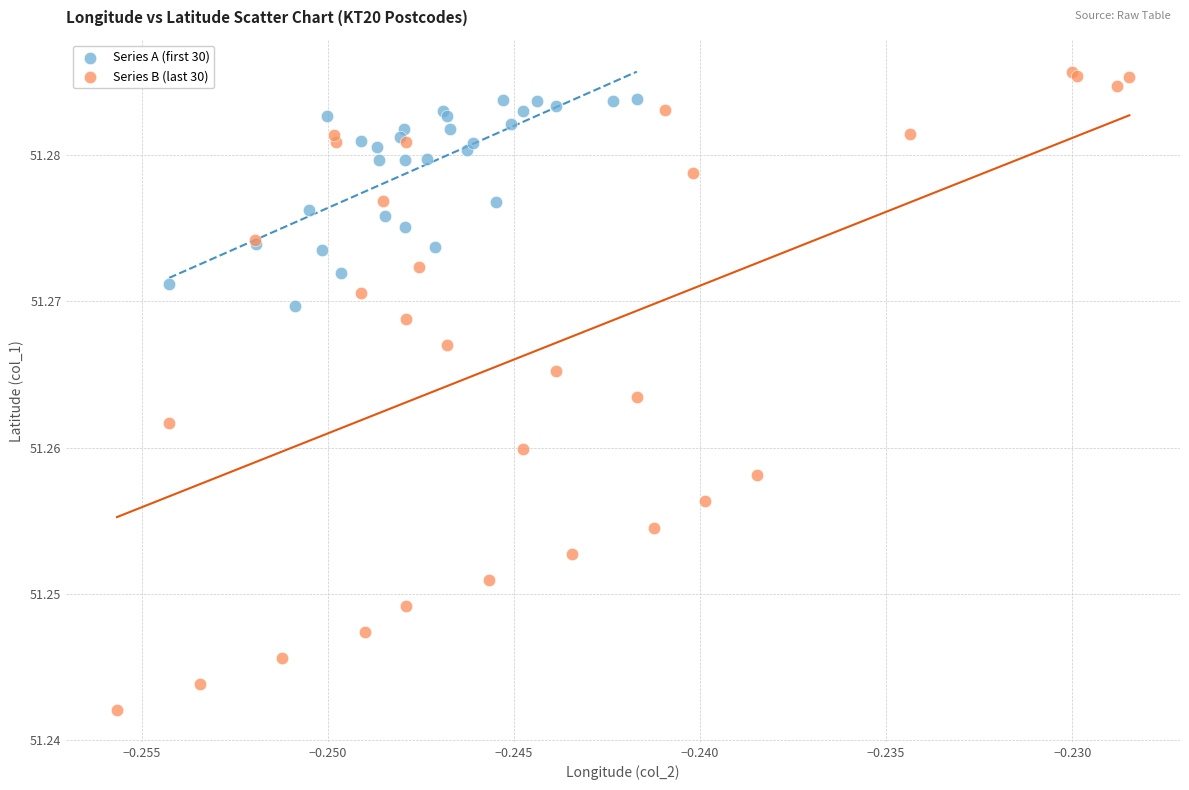

Which series has the largest Y range (max minus min)?

Series B (last 30)